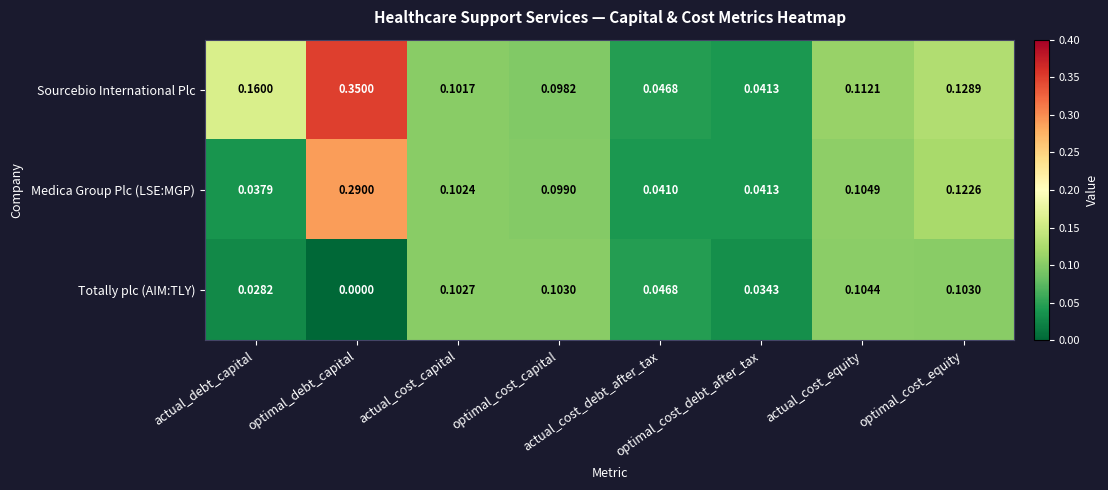

List the series in order of their overall mean, lowest first.

Totally plc (AIM:TLY), Medica Group Plc (LSE:MGP), Sourcebio International Plc